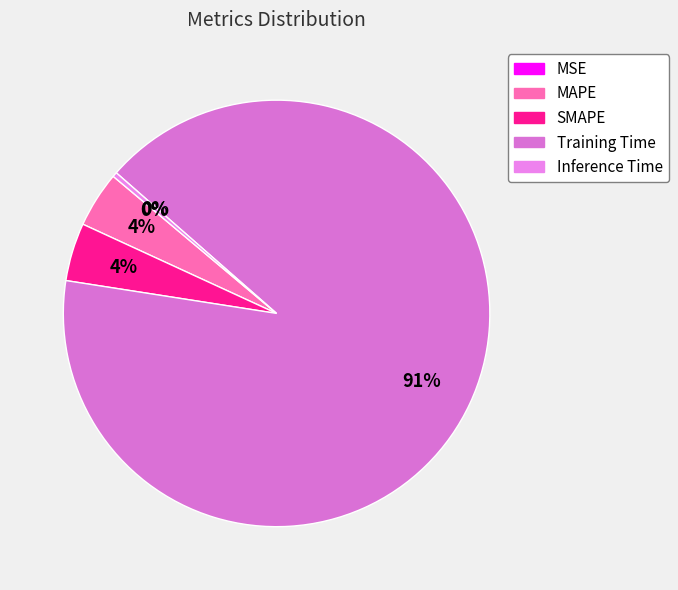

To the nearest percent, what is the difference between the largest and smallest slice percentages?

91%